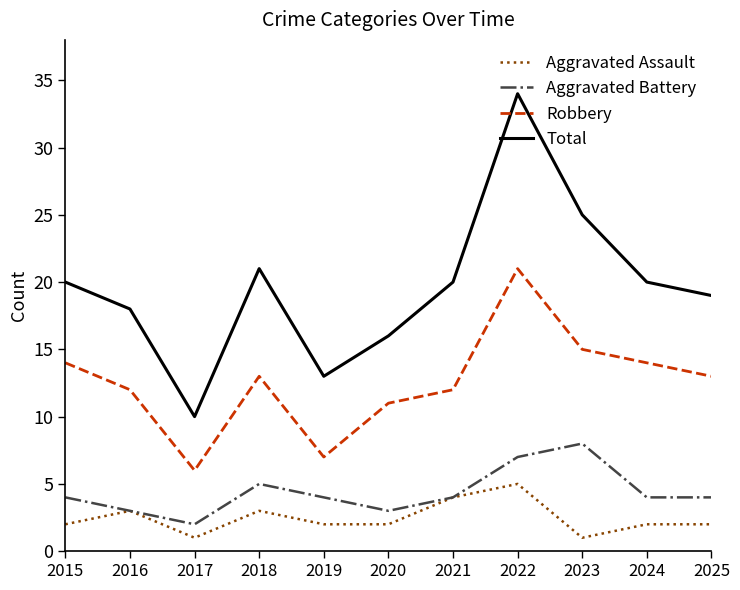

True or false: Total has a value of 19 at 2025.

True